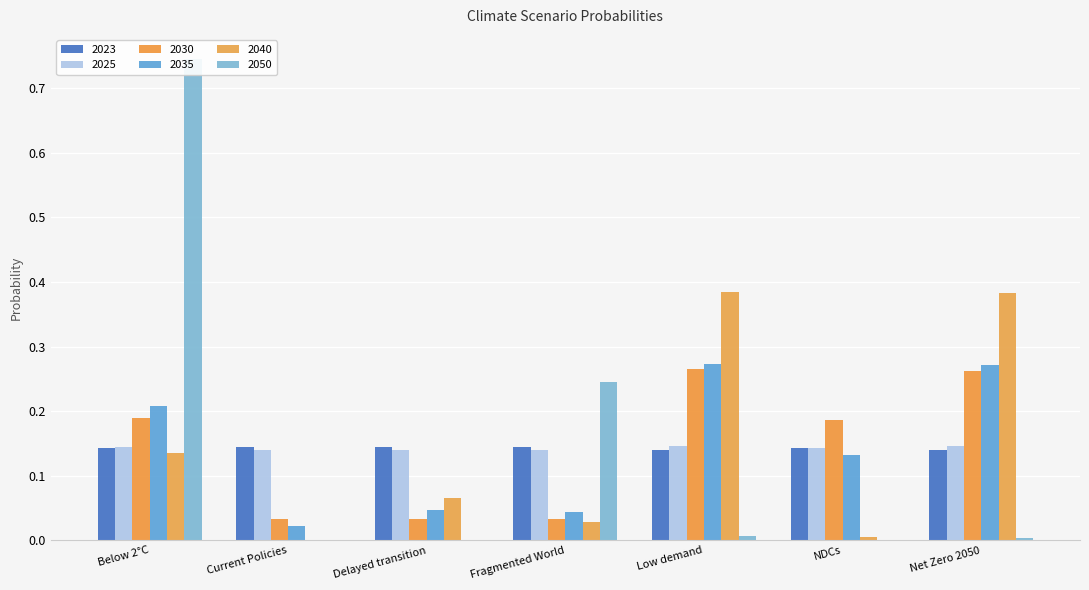

Which series has the largest total across all categories?

2035